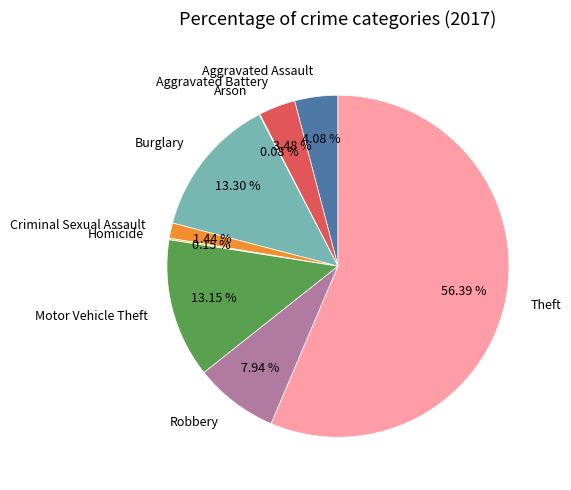

Is the sum of Burglary and Aggravated Assault greater than half?

No